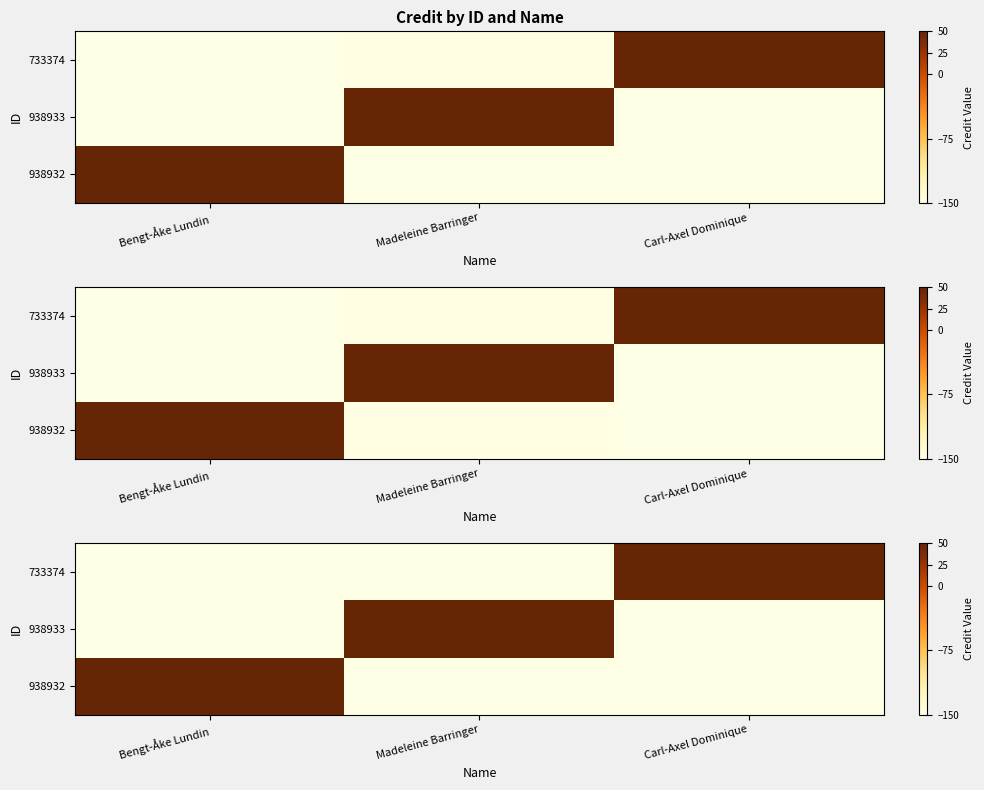

What is the total value across all series at Madeleine Barringer?

1074141.7